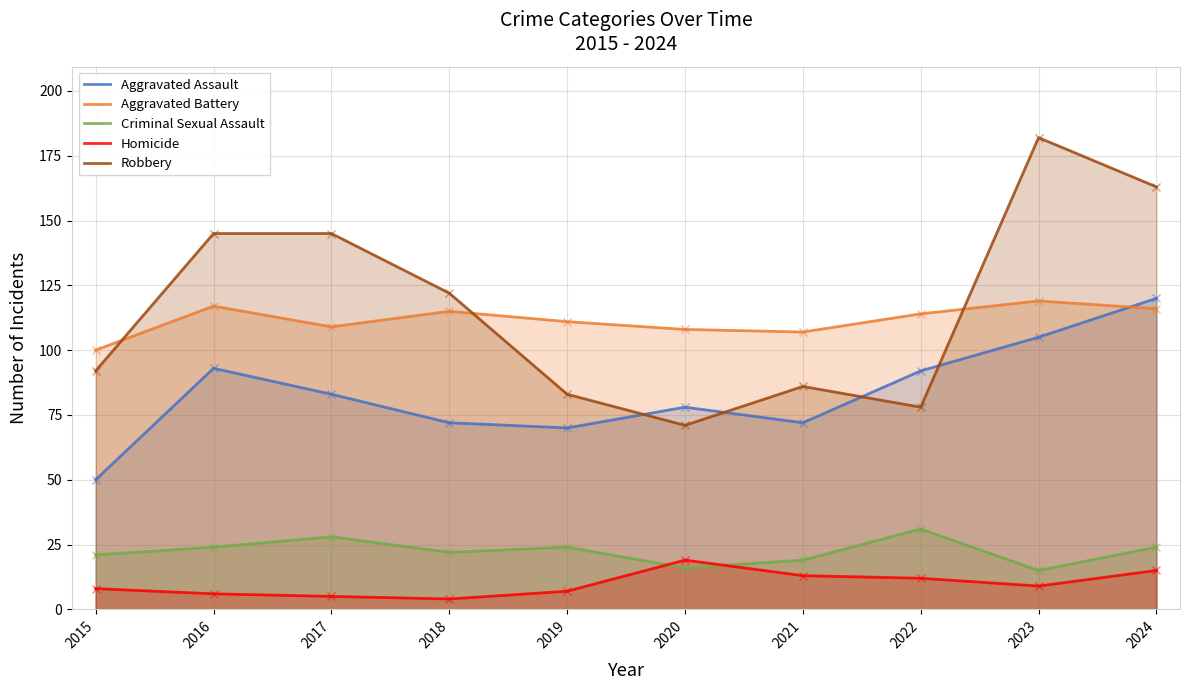

What is the average value of the Criminal Sexual Assault series?

22